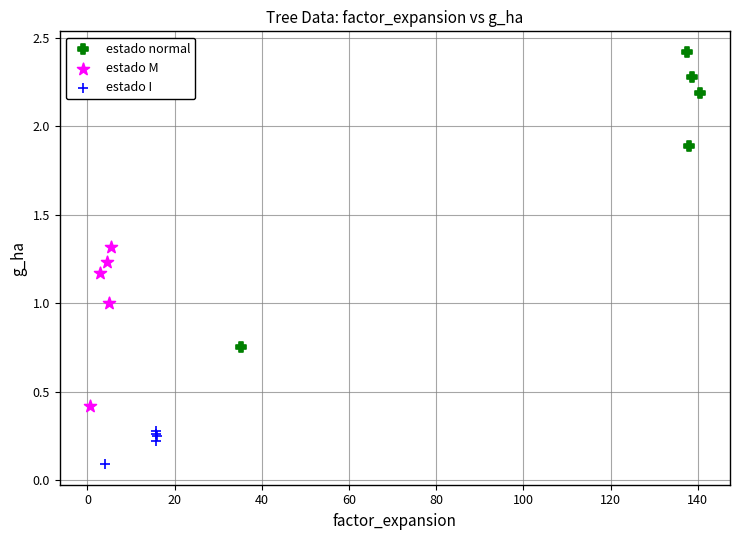

Which series has the largest Y range (max minus min)?

estado normal